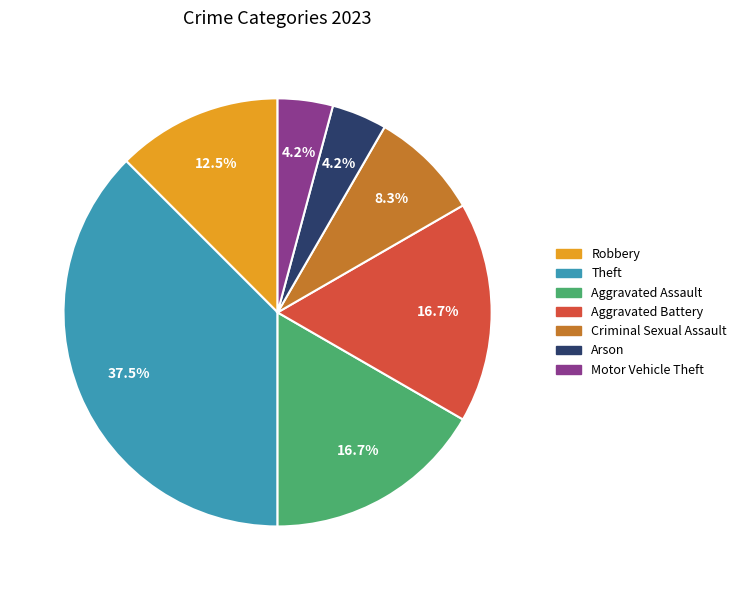

Does any single category account for the majority?

No